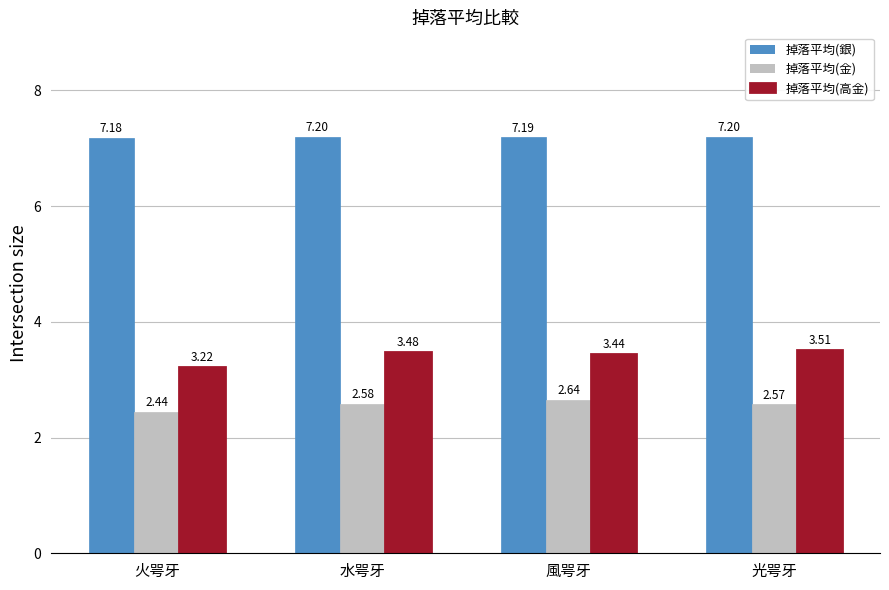

What is the label of the 4th bar from the right?

火咢牙